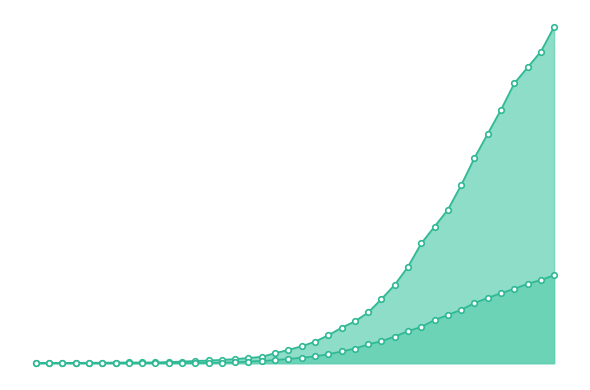

At which label does 0 reach its peak?

2020-04-06